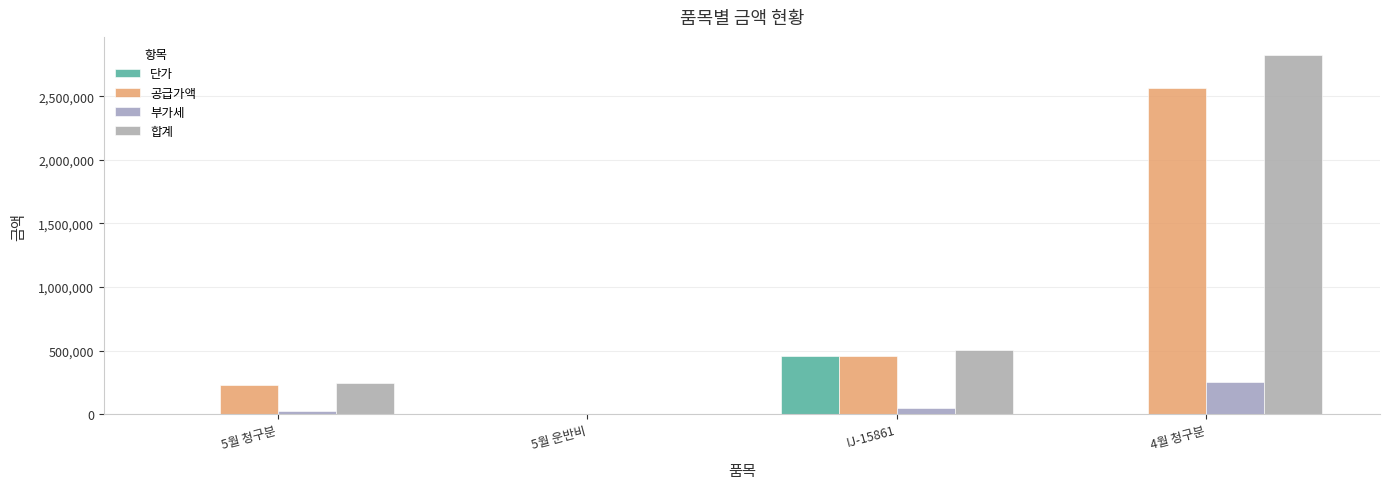

Which category has the lowest value across all series?

5월 운반비